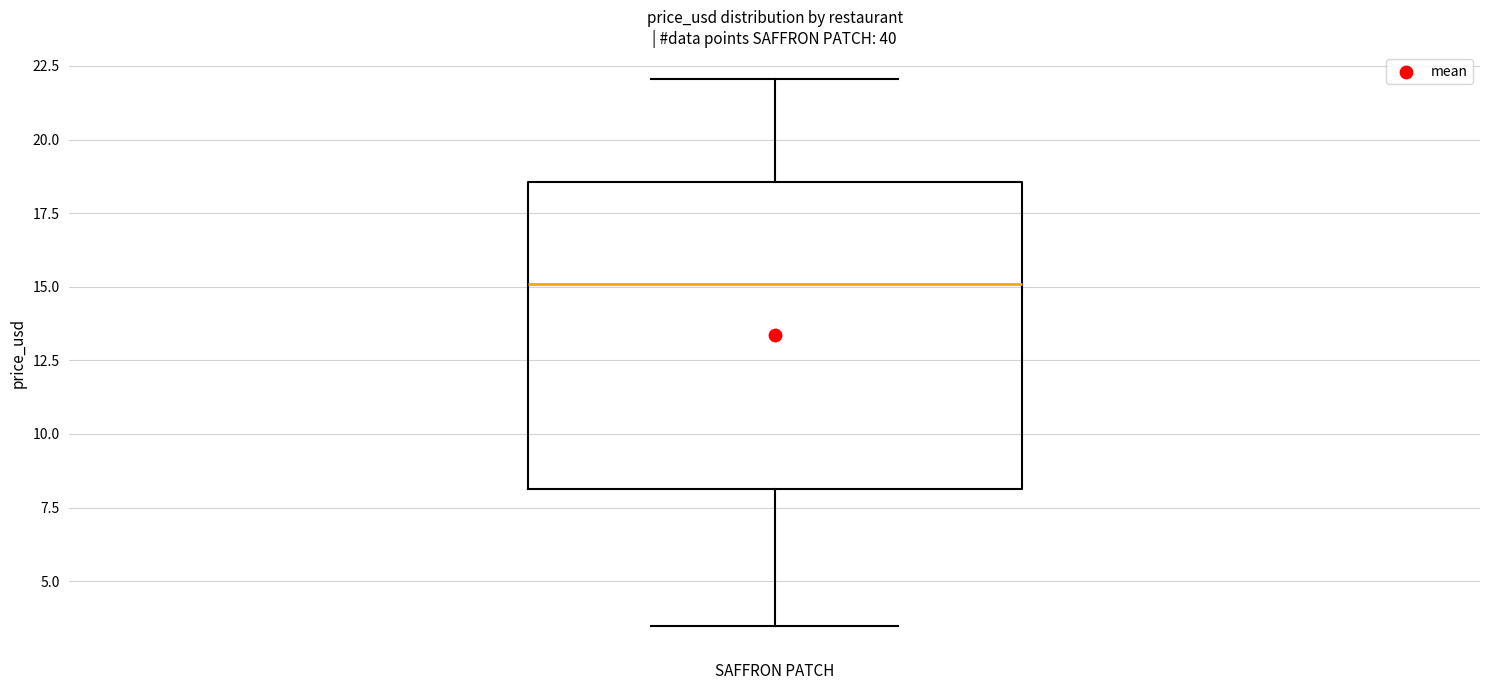

Transcribe this box plot: give where the median line is, the range the box spans, and where the two whiskers end, as read against the y-axis. The values are not printed on the chart, so give them approximately, as read against the axis.

median 15.0, box 8.0 to 18.5, whiskers 3.5 to 22.0